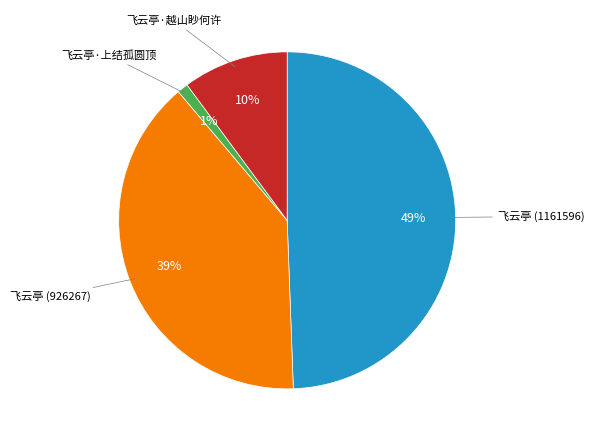

Does any single category account for the majority?

No